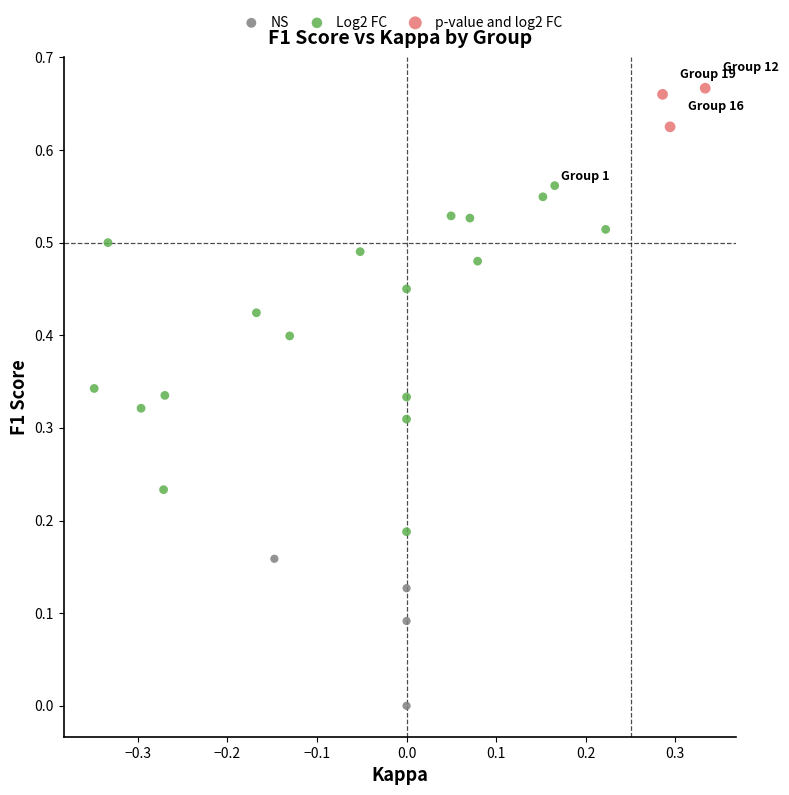

What are all the series names shown in the legend?

NS, Log2 FC, p-value and log2 FC